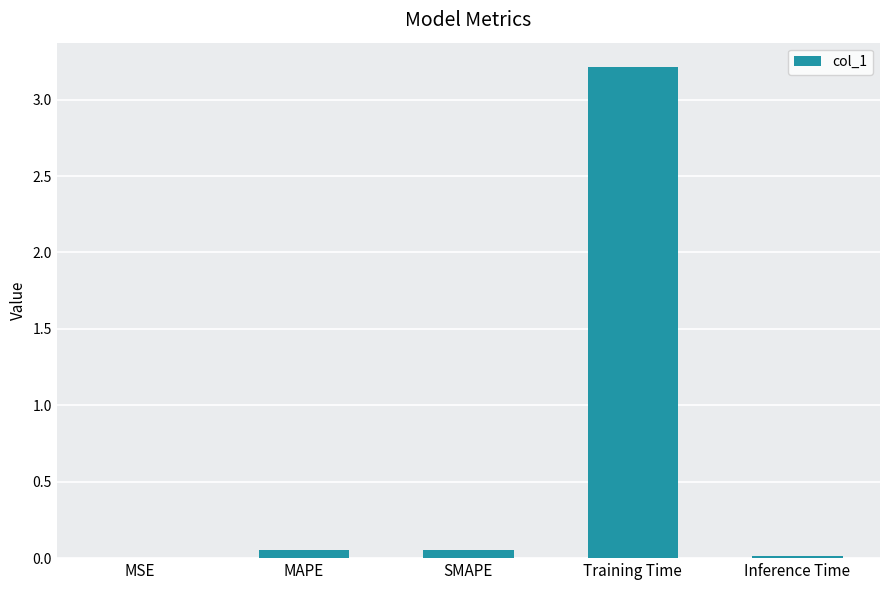

Is it true that the value at Training Time is 3.2?

True